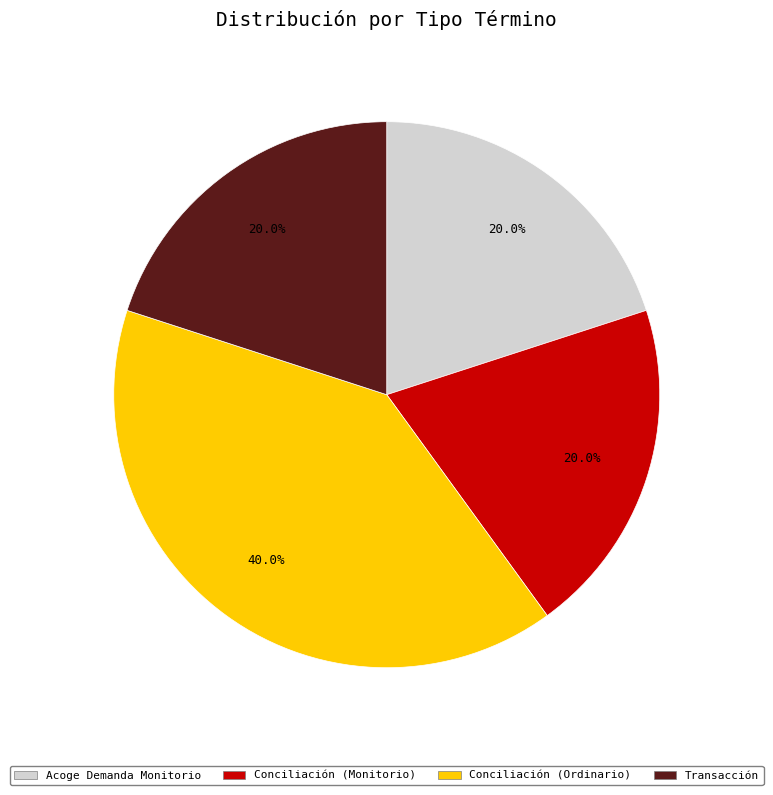

Do Conciliación (Ordinario) and Transacción together represent more than half of the pie?

Yes